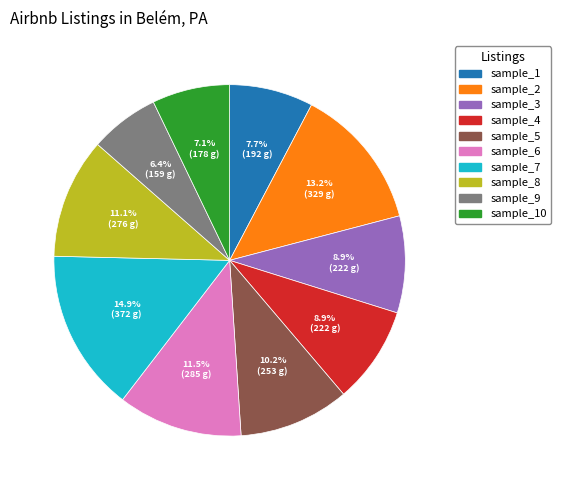

Does any single category account for the majority?

No